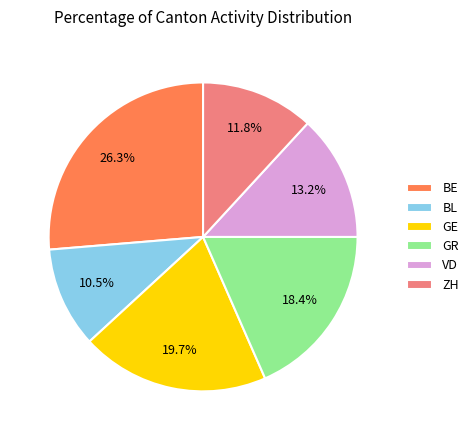

Combined, do GR and GE account for over 50%?

No